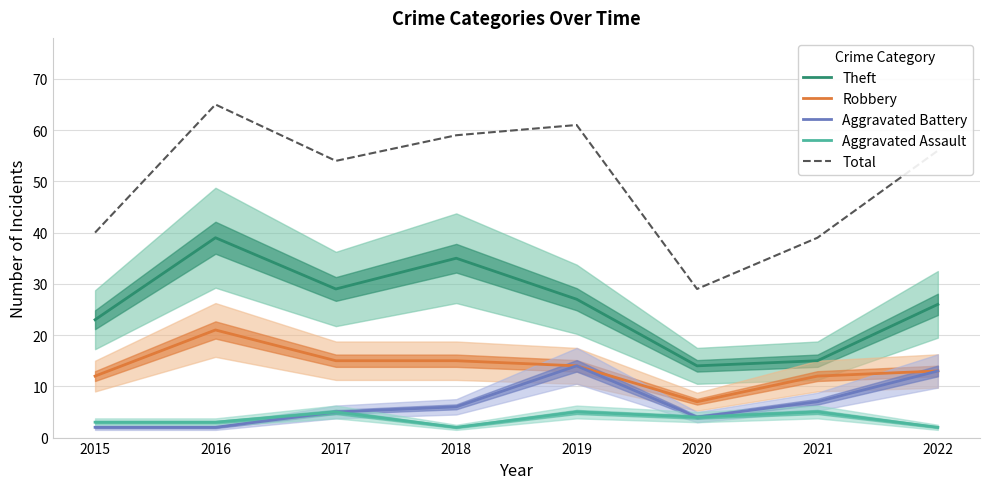

At 2021, list the series in order from largest to smallest.

Total, Theft, Robbery, Aggravated Battery, Aggravated Assault